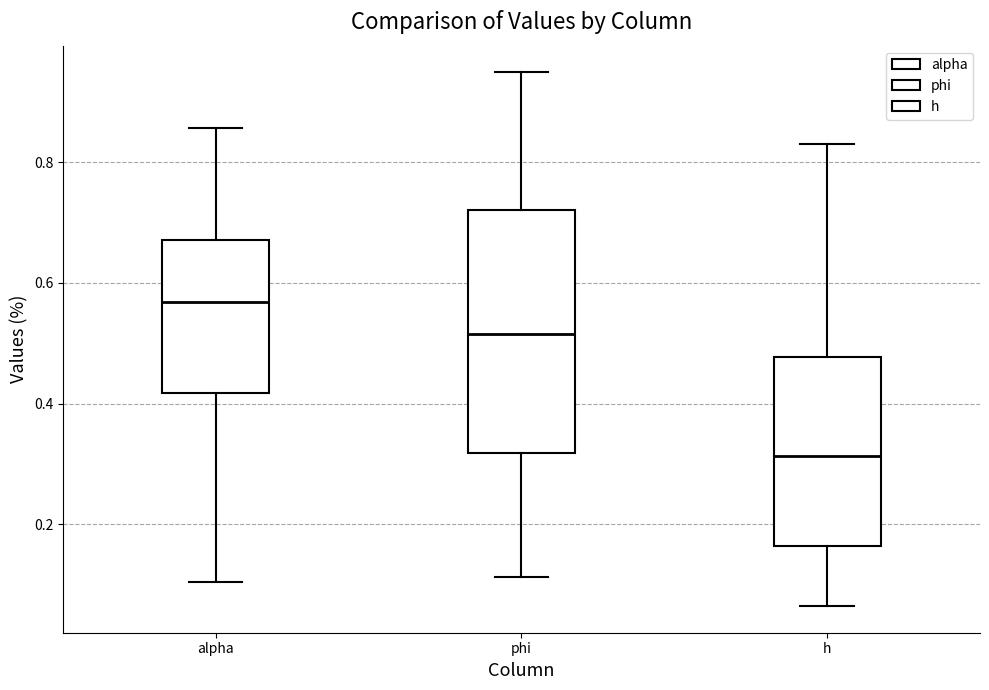

Reading left to right, transcribe this box plot: for each box, give where its median line is, the range the box spans, and where its two whiskers end, as read against the y-axis. The values are not printed on the chart, so give them approximately, as read against the axis.

alpha: median 0.56, box 0.42 to 0.68, whiskers 0.10 to 0.86
phi: median 0.52, box 0.32 to 0.72, whiskers 0.12 to 0.94
h: median 0.32, box 0.16 to 0.48, whiskers 0.06 to 0.84